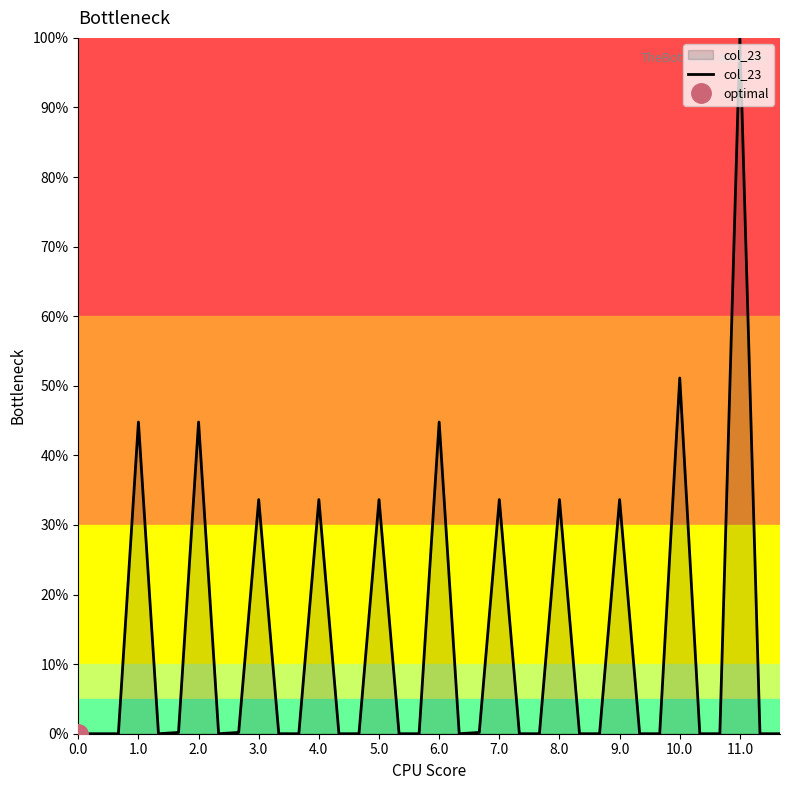

What is the maximum value shown in the chart?

100.0